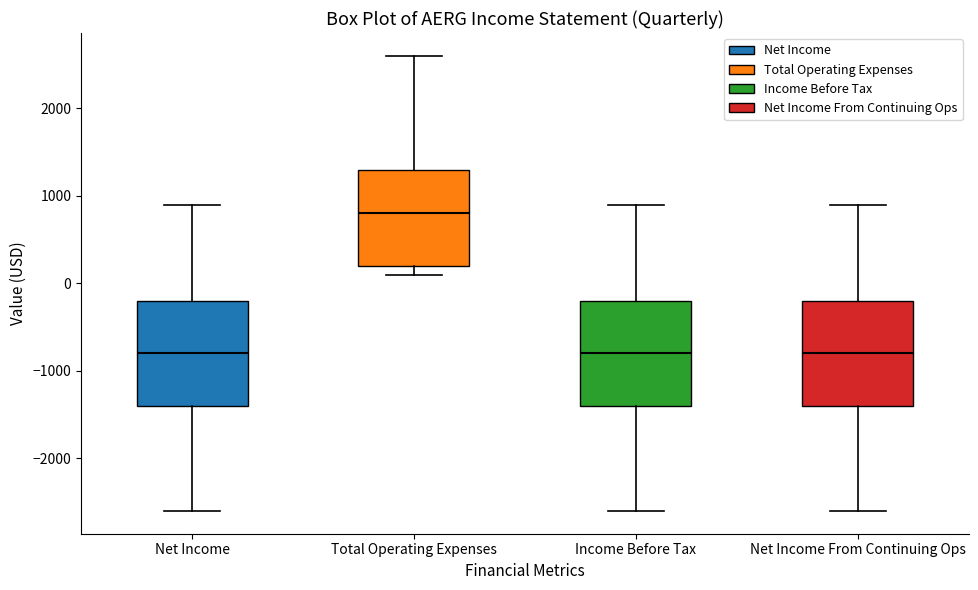

Where is the lower edge of the box for Income Before Tax on the y-axis? The values are not printed on the chart, so give them approximately, as read against the axis.

-1400